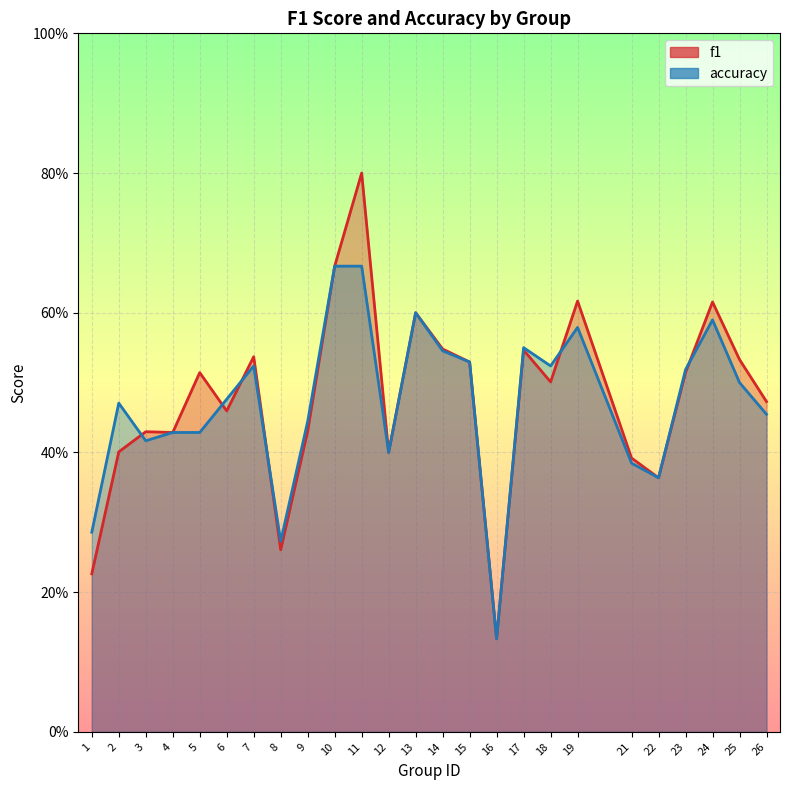

Between 7 and 16, which series saw the biggest shift?

f1